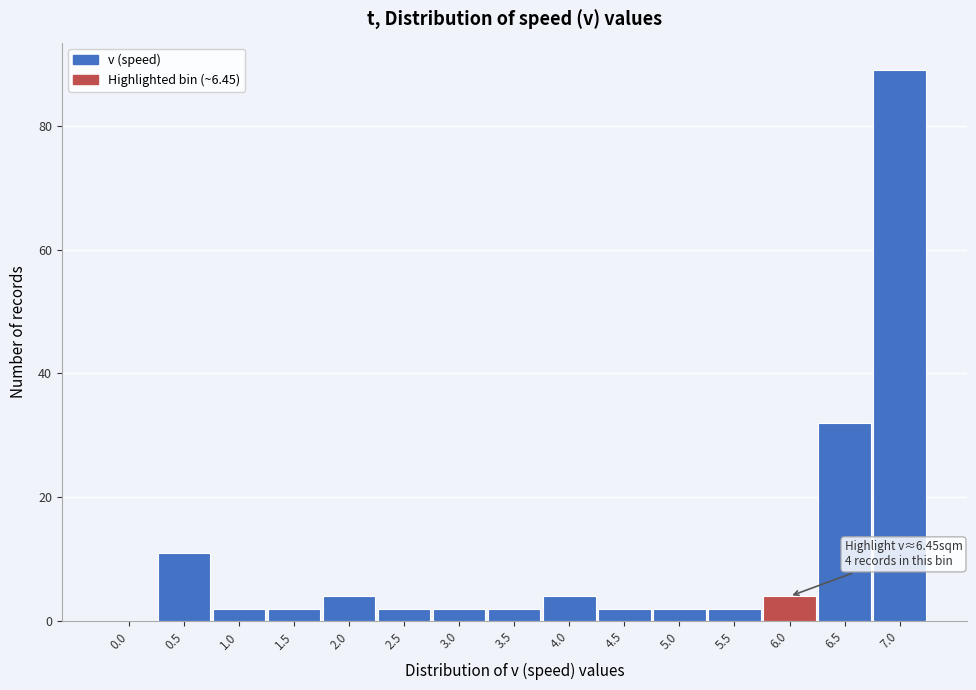

Reading left to right, what are all the values shown in this chart?

0.0=0	0.5=11	1.0=2	1.5=2	2.0=4	2.5=2	3.0=2	3.5=2	4.0=4	4.5=2	5.0=2	5.5=2	6.0=4	6.5=32	7.0=89